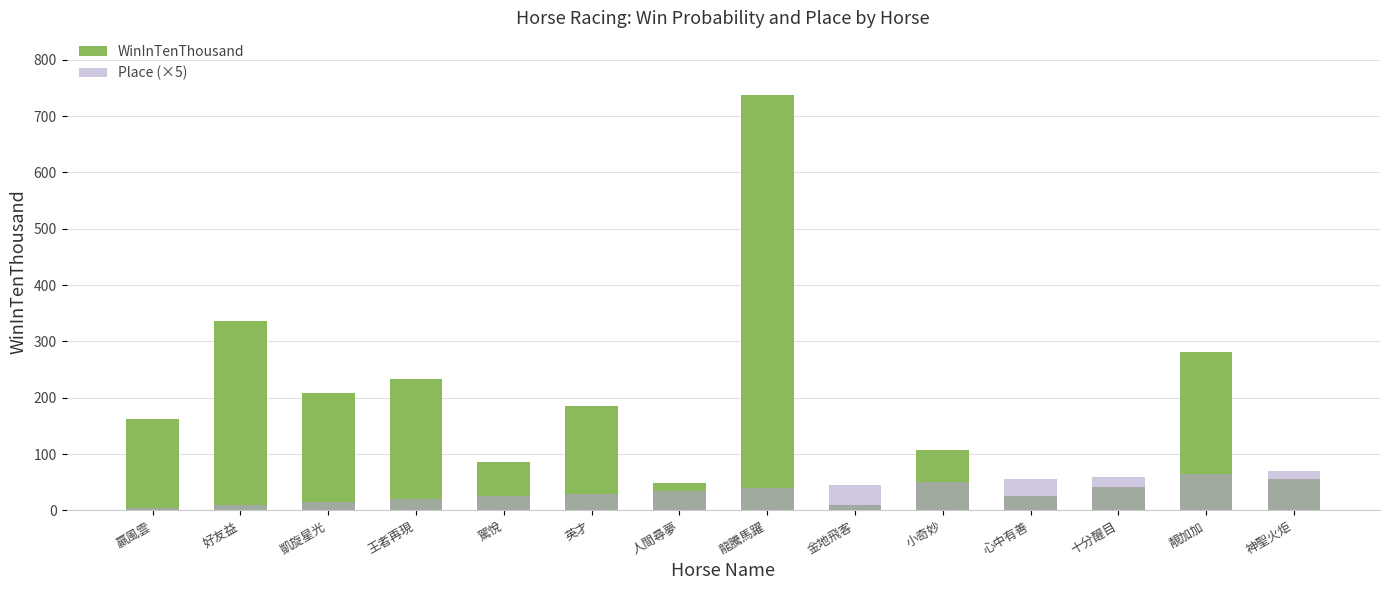

Reading left to right, transcribe all the data shown in this chart.

WinInTenThousand: 162	337	208	233	86	185	49	738	10	108	25	42	281	56
Place (×5): 5	10	15	20	25	30	35	40	45	50	55	60	65	70